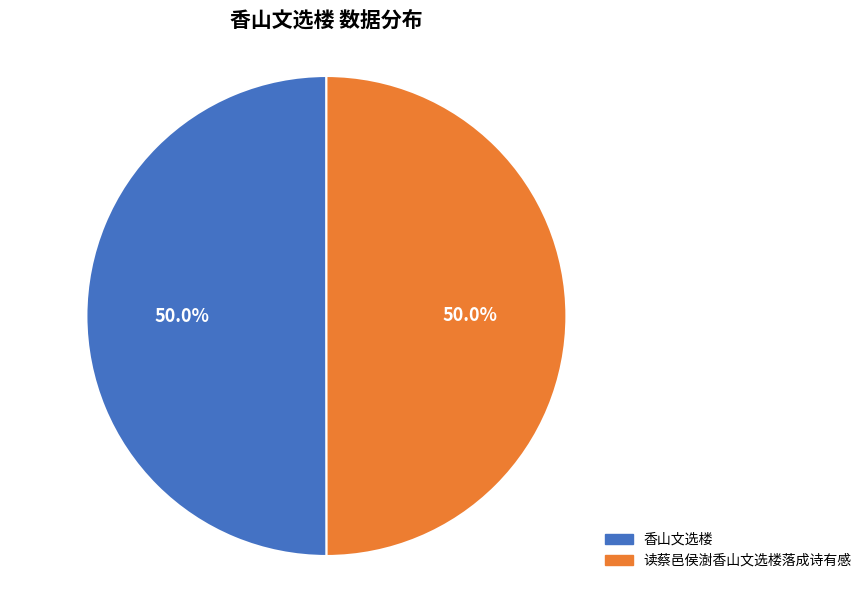

Do 香山文选楼 and 读蔡邑侯澍香山文选楼落成诗有感 together represent more than half of the pie?

Yes